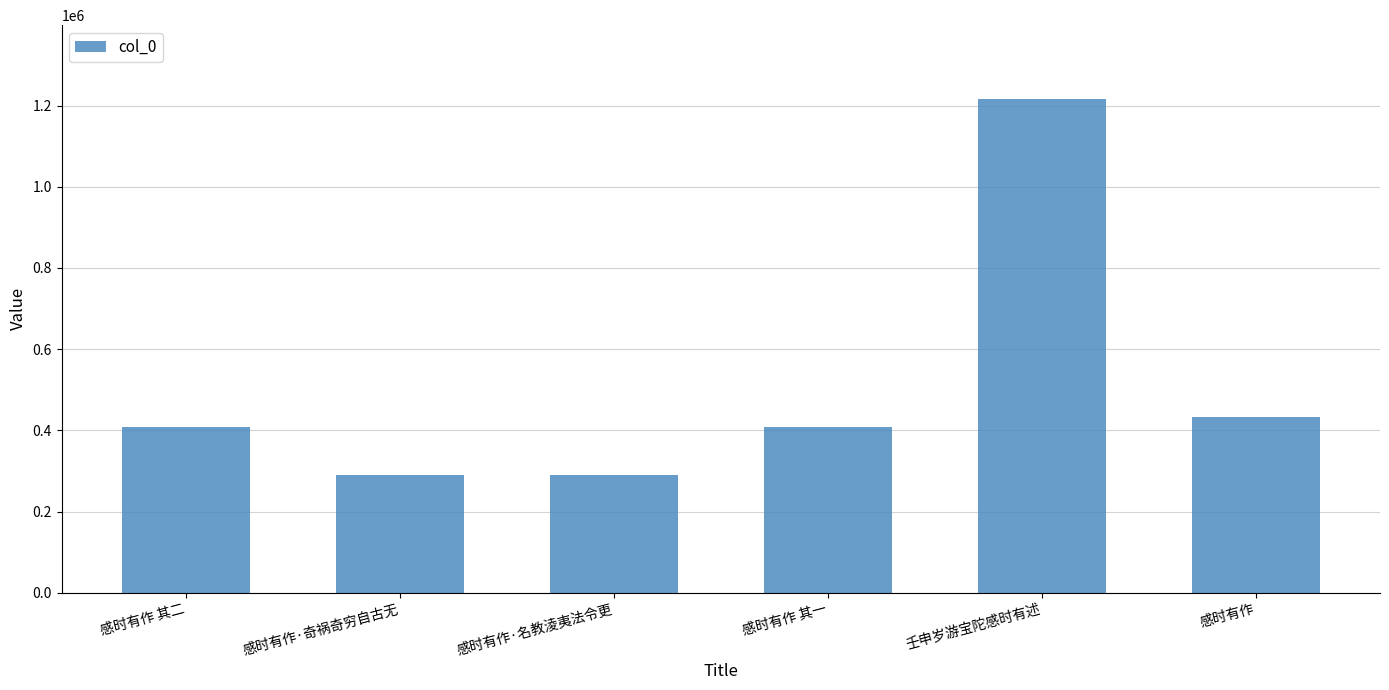

What is the label of the 2nd bar from the left?

感时有作·奇祸奇穷自古无